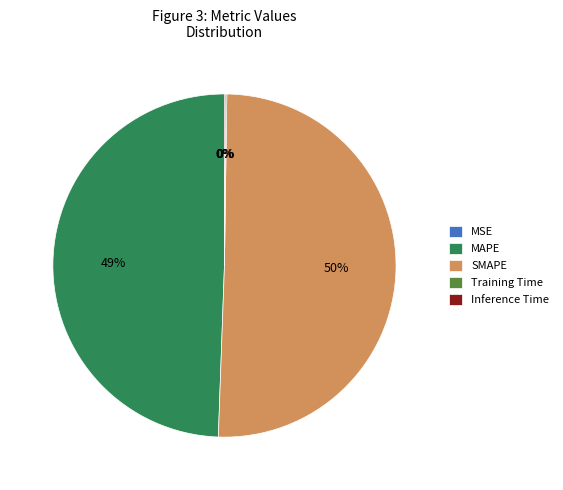

Which slice is the largest?

SMAPE